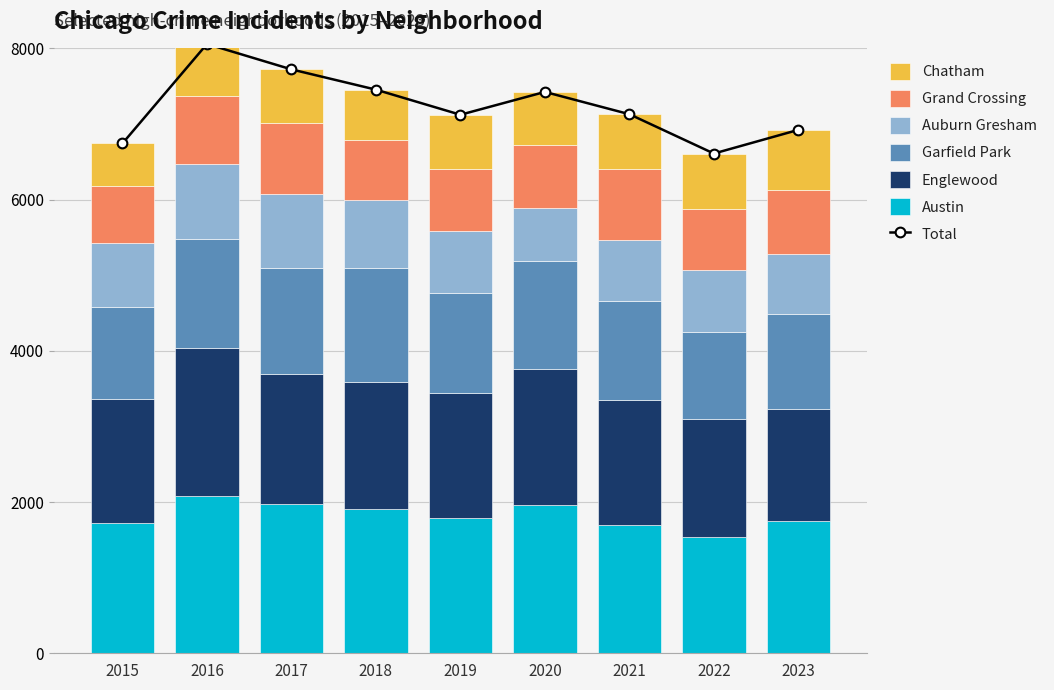

Reading left to right, what are all the values shown in this chart?

Austin: 1719	2086	1972	1912	1792	1959	1695	1542	1748
Englewood: 1641	1948	1725	1672	1654	1801	1659	1557	1478
Garfield Park: 1214	1448	1401	1509	1317	1426	1302	1147	1258
Auburn Gresham: 851	983	978	898	826	708	811	823	793
Grand Crossing: 754	908	936	794	820	828	941	809	850
Chatham: 565	686	711	670	714	703	722	732	796